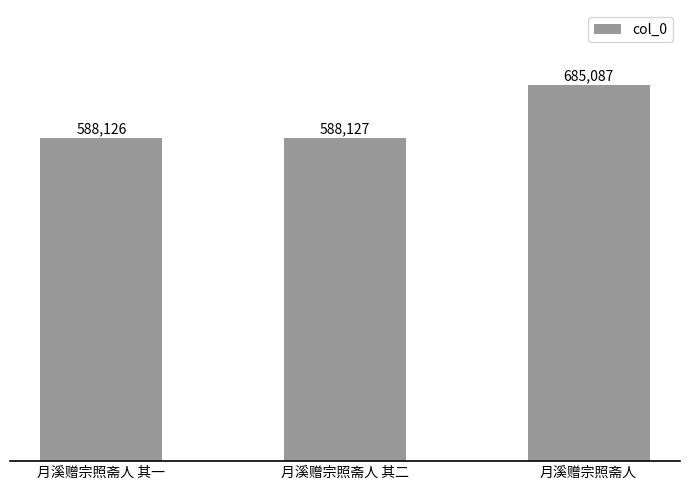

Rank the categories by value from highest to lowest.

月溪赠宗照斋人, 月溪赠宗照斋人 其二, 月溪赠宗照斋人 其一